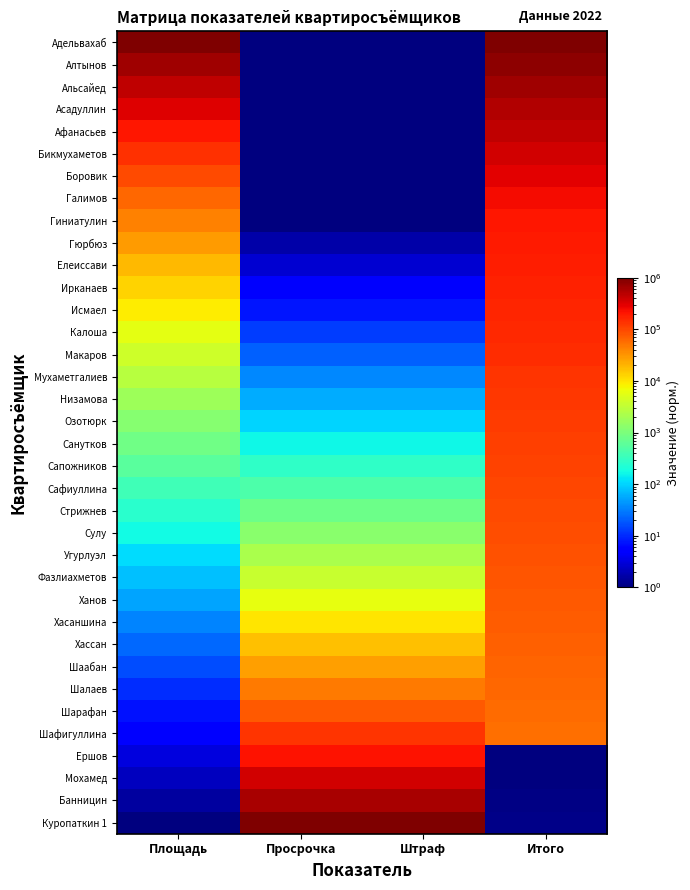

Reading left to right, list all the values displayed in this chart.

Адельвахаб: Площадь=1000000.0	Просрочка=1.0	Штраф=1.0	Итого=1000000.0
Алтынов: Площадь=673862.7	Просрочка=1.0	Штраф=1.0	Итого=817460.6
Альсайед: Площадь=454091.0	Просрочка=1.0	Штраф=1.0	Итого=668241.9
Асадуллин: Площадь=305995.0	Просрочка=1.0	Штраф=1.0	Итого=546261.4
Афанасьев: Площадь=206198.6	Просрочка=1.0	Штраф=1.0	Итого=446547.2
Бикмухаметов: Площадь=138949.5	Просрочка=1.0	Штраф=1.0	Итого=365034.8
Боровик: Площадь=93632.9	Просрочка=1.0	Штраф=1.0	Итого=298401.5
Галимов: Площадь=63095.7	Просрочка=1.0	Штраф=1.0	Итого=243931.5
Гиниатулин: Площадь=42517.9	Просрочка=1.0	Штраф=1.0	Итого=199404.4
Гюрбюз: Площадь=28651.2	Просрочка=1.7	Штраф=1.7	Итого=188739.2
Елеиссави: Площадь=19307.0	Просрочка=2.8	Штраф=2.8	Итого=178644.4
Ирканаев: Площадь=13010.3	Просрочка=4.6	Штраф=4.6	Итого=169089.5
Исмаел: Площадь=8767.1	Просрочка=7.7	Штраф=7.7	Итого=160045.7
Калоша: Площадь=5907.8	Просрочка=12.9	Штраф=12.9	Итого=151485.6
Макаров: Площадь=3981.1	Просрочка=21.5	Штраф=21.5	Итого=143383.3
Мухаметгалиев: Площадь=2682.7	Просрочка=35.9	Штраф=35.9	Итого=135714.4
Низамова: Площадь=1807.8	Просрочка=59.9	Штраф=59.9	Итого=128455.7
Озотюрк: Площадь=1218.2	Просрочка=100.0	Штраф=100.0	Итого=121585.2
Санутков: Площадь=820.9	Просрочка=166.8	Штраф=166.8	Итого=115082.1
Сапожников: Площадь=553.2	Просрочка=278.3	Штраф=278.3	Итого=108926.9
Сафиуллина: Площадь=372.8	Просрочка=464.2	Штраф=464.2	Итого=103100.9
Стрижнев: Площадь=251.2	Просрочка=774.3	Штраф=774.3	Итого=97586.5
Сулу: Площадь=169.3	Просрочка=1291.5	Штраф=1291.5	Итого=92367.1
Угурлуэл: Площадь=114.1	Просрочка=2154.4	Штраф=2154.4	Итого=87426.8
Фазлиахметов: Площадь=76.9	Просрочка=3593.8	Штраф=3593.8	Итого=82750.7
Ханов: Площадь=51.8	Просрочка=5994.8	Штраф=5994.8	Итого=78324.8
Хасаншина: Площадь=34.9	Просрочка=10000.0	Штраф=10000.0	Итого=74135.6
Хассан: Площадь=23.5	Просрочка=16681.0	Штраф=16681.0	Итого=70170.4
Шаабан: Площадь=15.8	Просрочка=27825.6	Штраф=27825.6	Итого=66417.3
Шалаев: Площадь=10.7	Просрочка=46415.9	Штраф=46415.9	Итого=62864.9
Шарафан: Площадь=7.2	Просрочка=77426.4	Штраф=77426.4	Итого=59502.6
Шафигуллина: Площадь=4.8	Просрочка=129155.0	Штраф=129155.0	Итого=56320.1
Ершов: Площадь=3.3	Просрочка=215443.5	Штраф=215443.5	Итого=1.0
Мохамед: Площадь=2.2	Просрочка=359381.4	Штраф=359381.4	Итого=1.0
Банницин: Площадь=1.5	Просрочка=599484.3	Штраф=599484.3	Итого=1.1
Куропаткин 1: Площадь=1.0	Просрочка=1000000.0	Штраф=1000000.0	Итого=1.1